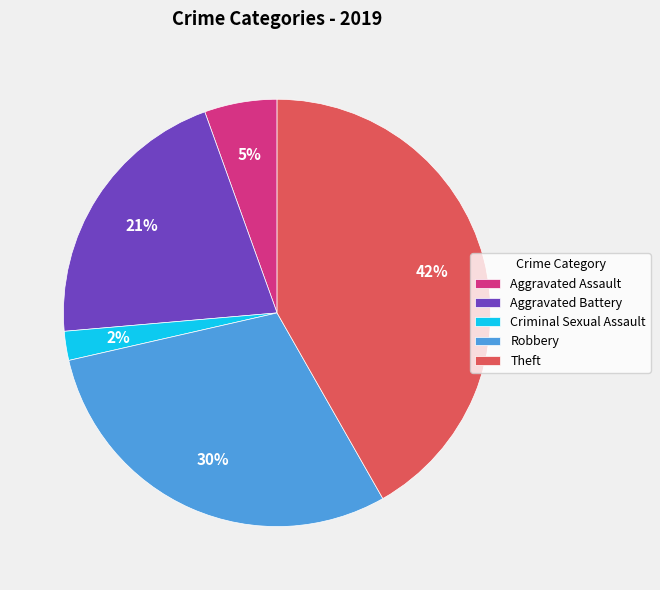

Which slice is the largest?

Theft